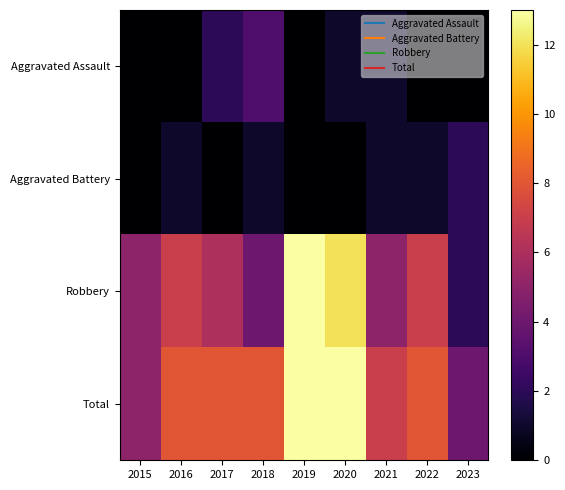

Between 2018 and 2020, which series saw the biggest shift?

Robbery